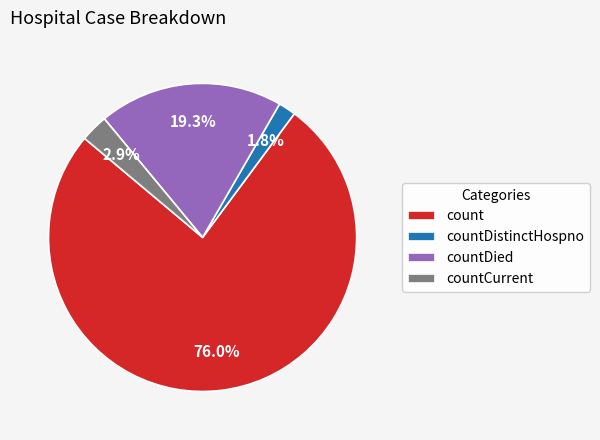

Rank the categories by value from lowest to highest.

countDistinctHospno, countCurrent, countDied, count